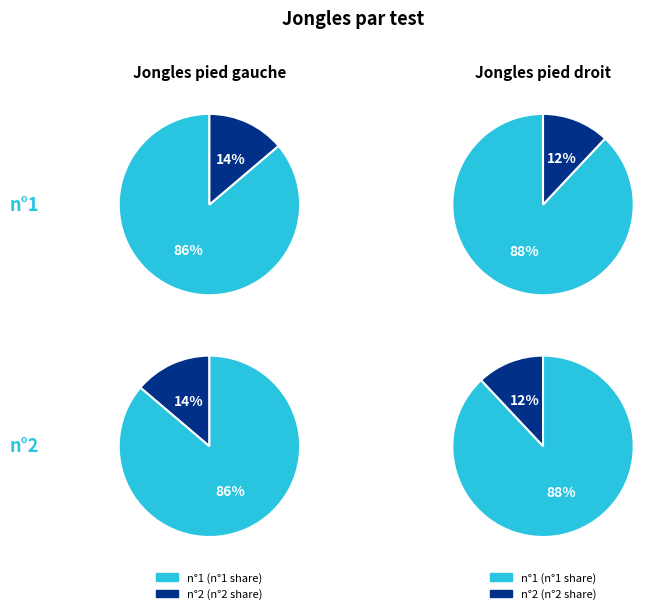

The n°1 slice represents 88% of the pie. True or false?

True